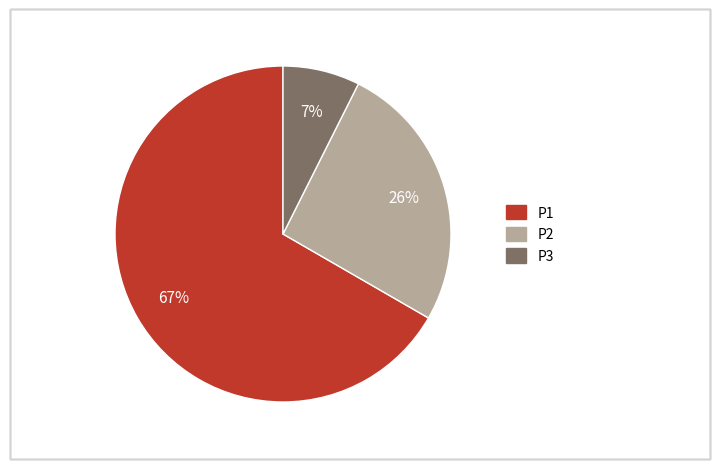

To the nearest percent, what percentage of the pie is P3?

7%